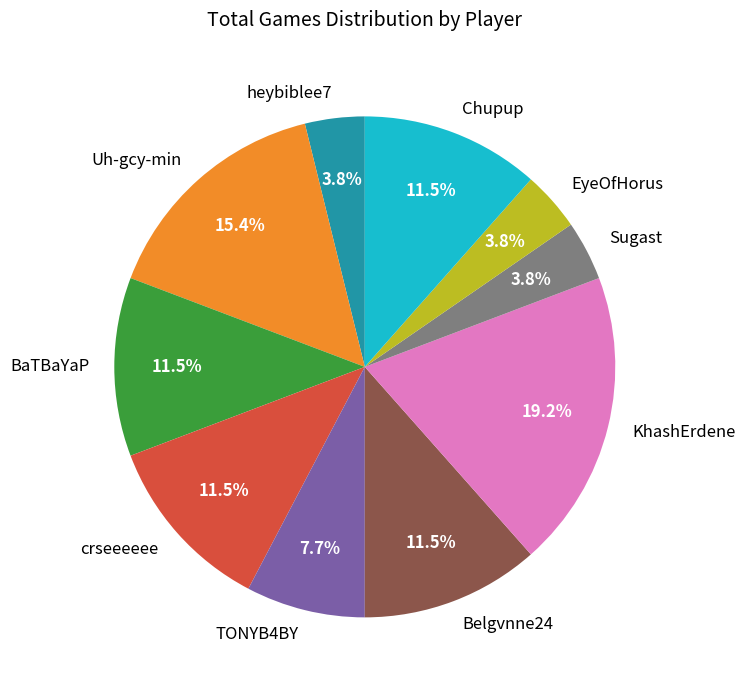

The TONYB4BY slice represents 8% of the pie. True or false?

True